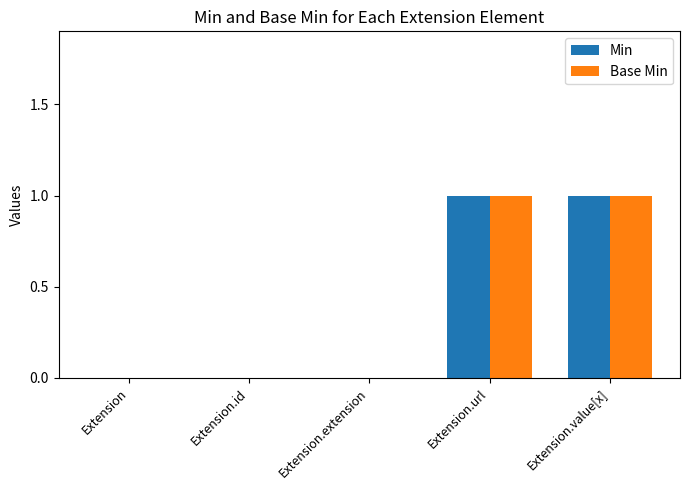

Is the value of Min at Extension.extension greater than the value of Base Min at Extension.value[x]?

No